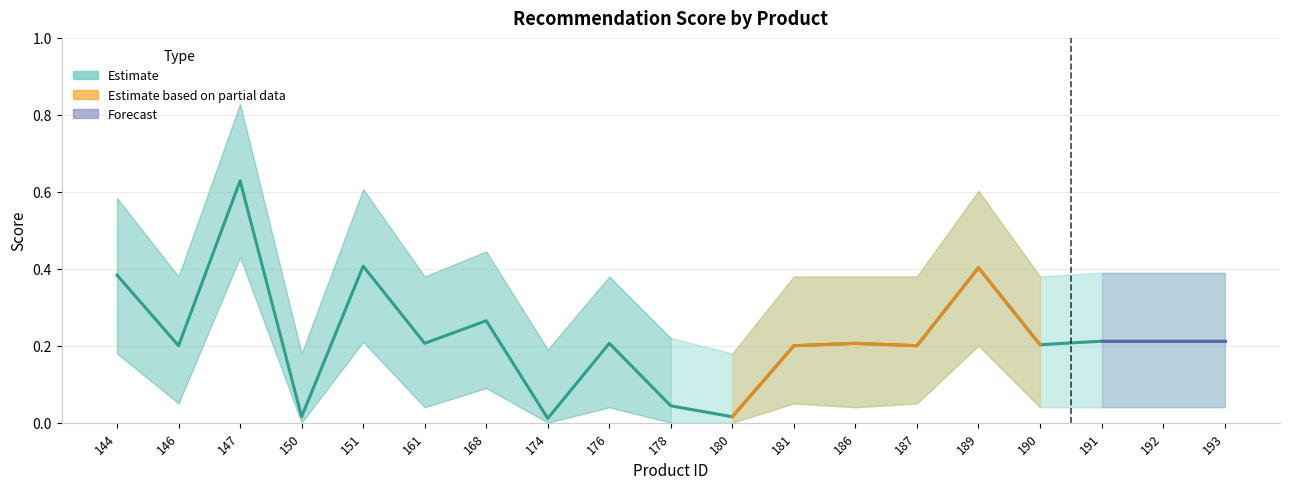

What is the difference between the highest and lowest values at 5?

0.3